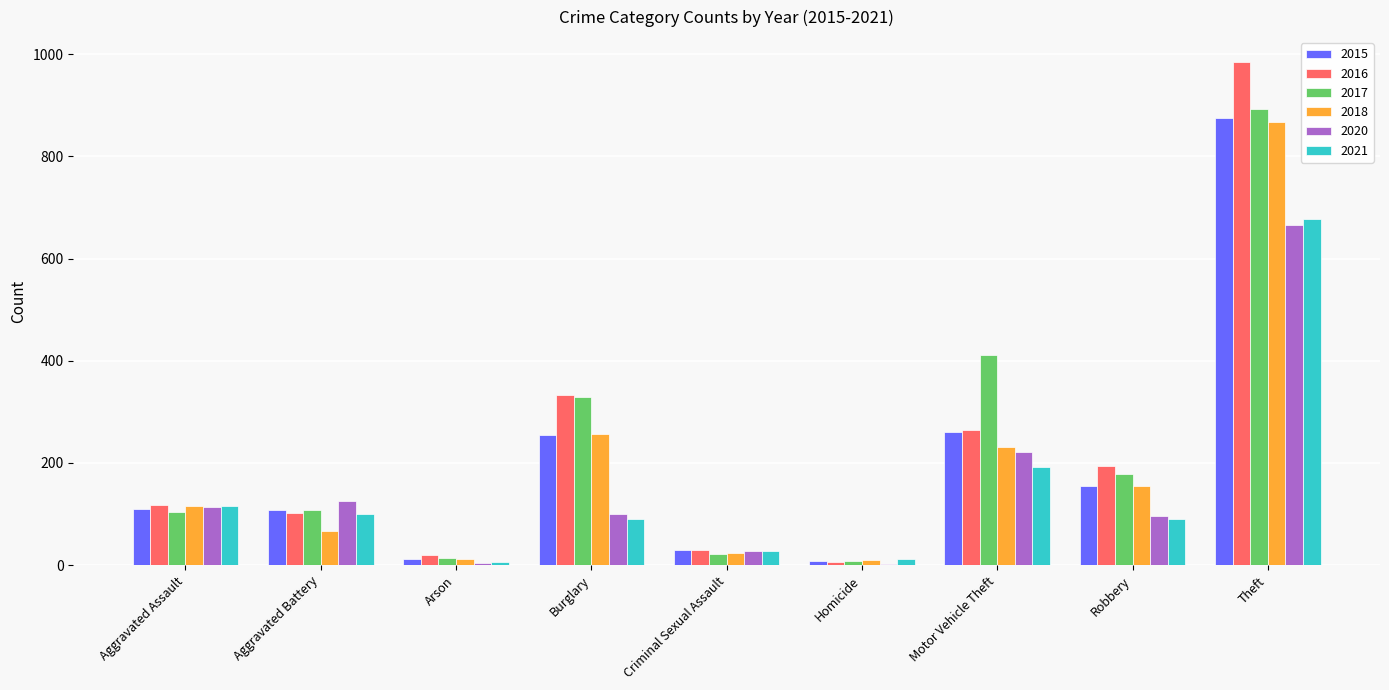

What is the sum of all 2018 values?

1738